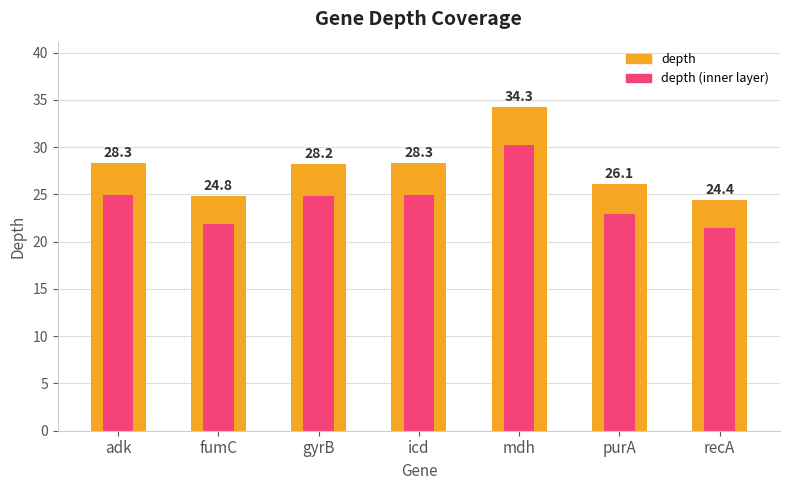

What is the value of the depth (inner) bar at the 5th from the left?

30.2